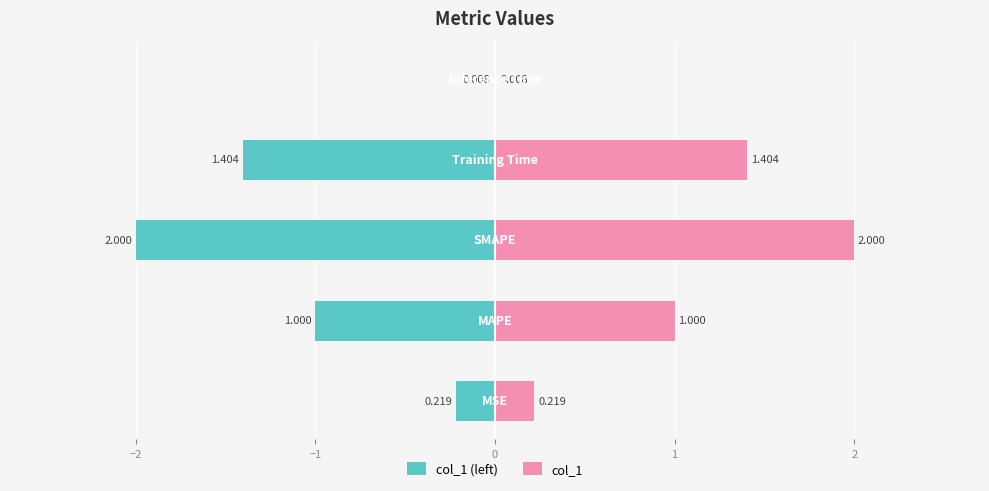

Does the chart contain stacked bars?

No